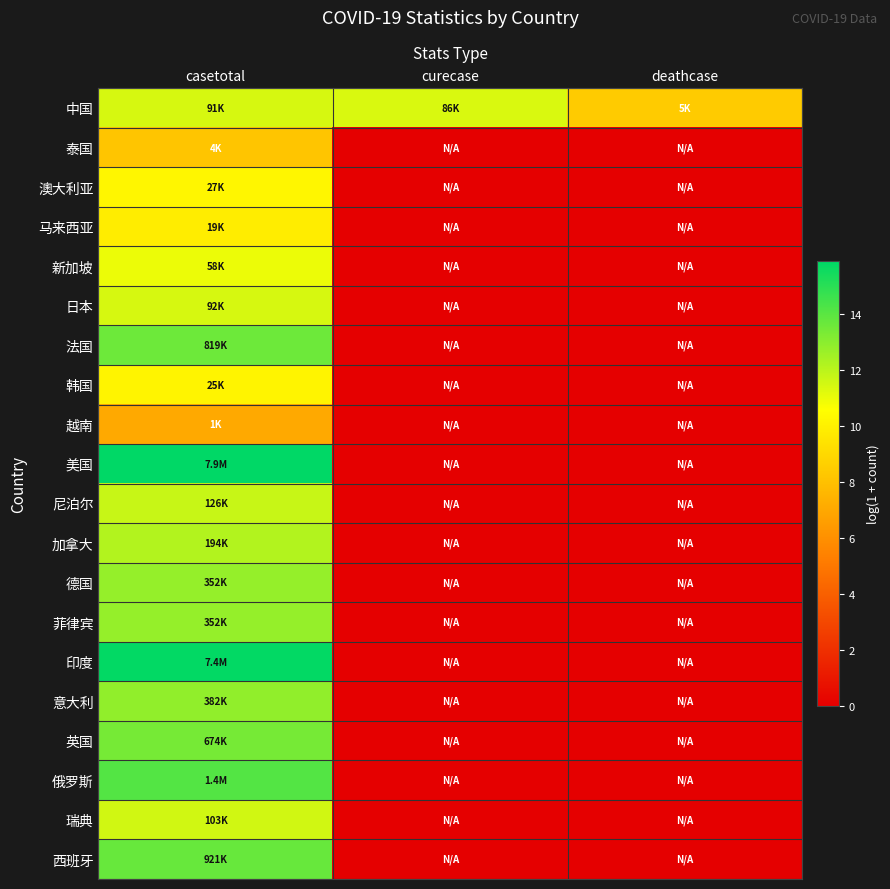

At deathcase, list the series in order from smallest to largest.

泰国, 澳大利亚, 马来西亚, 新加坡, 日本, 法国, 韩国, 越南, 美国, 尼泊尔, 加拿大, 德国, 菲律宾, 印度, 意大利, 英国, 俄罗斯, 瑞典, 西班牙, 中国